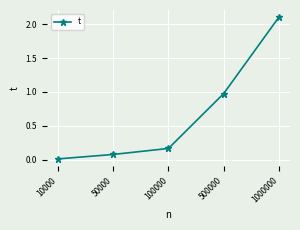

What is the maximum value shown in the chart?

2.1